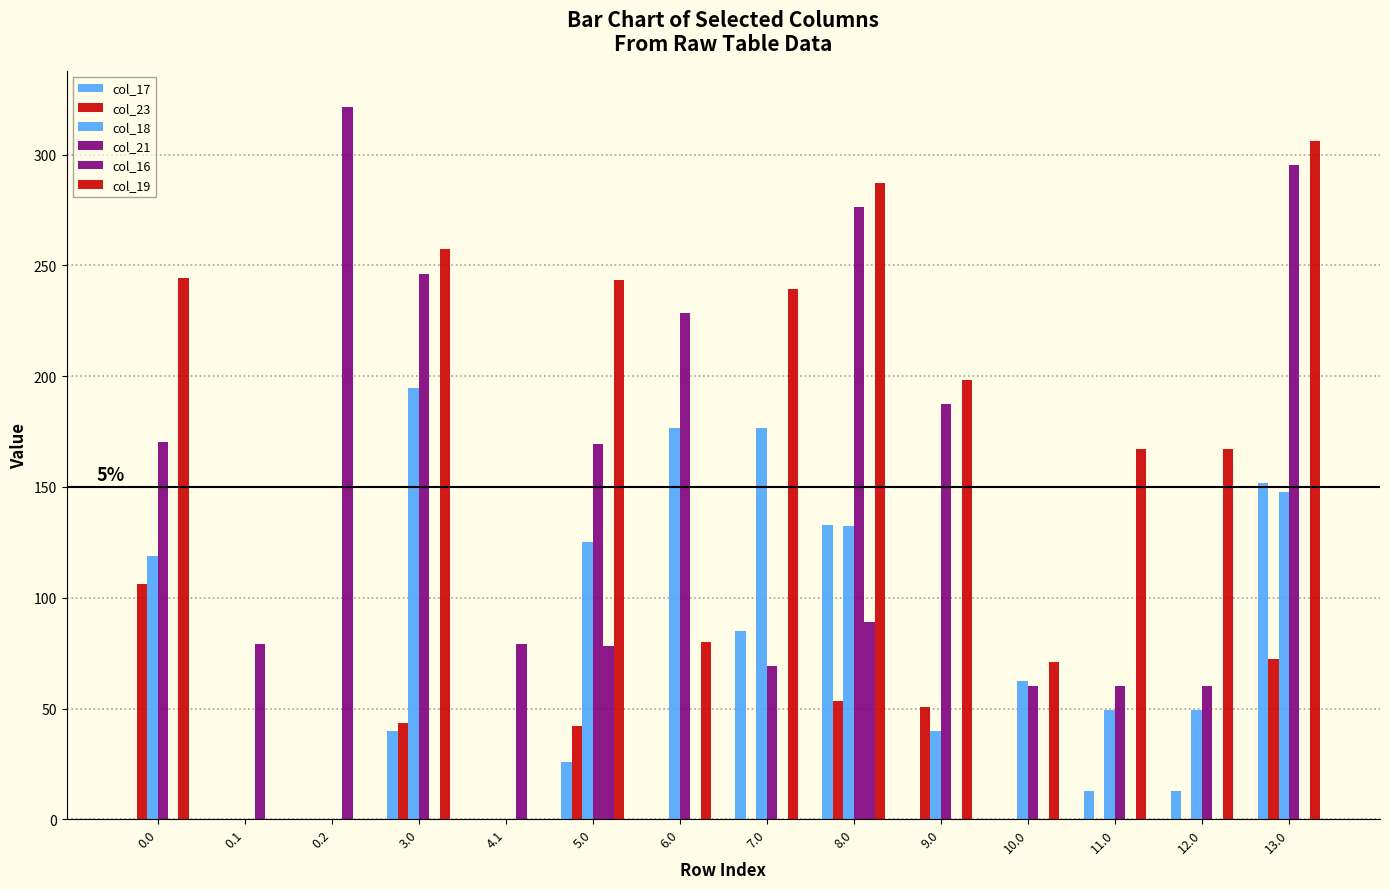

Reading left to right, extract all data points from this chart.

col_17: 0.0	0.0	0.0	39.9	0.0	25.9	0.0	84.8	132.8	0.0	0.0	12.8	12.8	151.8
col_23: 106.3	0.0	0.0	43.3	0.0	42.3	0.0	0.0	53.3	50.6	0.0	0.0	0.0	72.3
col_18: 118.7	0.0	0.0	194.7	0.0	125.2	176.7	176.7	132.5	39.7	62.3	49.4	49.4	147.7
col_21: 170.4	0.0	0.0	246.4	0.0	169.4	228.4	69.4	276.4	187.4	60.4	60.4	60.4	295.4
col_16: 0.0	79.3	321.6	0.0	79.3	78.3	0.0	0.0	89.3	0.3	0.0	0.0	0.0	0.0
col_19: 244.2	0.0	0.0	257.2	0.0	243.2	80.2	239.2	287.2	198.2	71.2	167.2	167.2	306.2